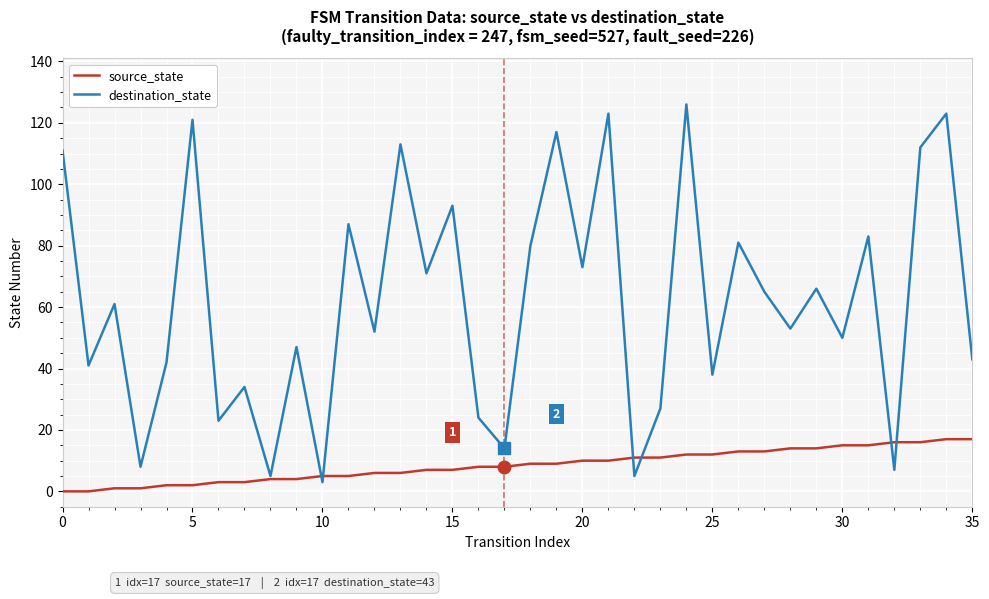

Which series has the largest total across all categories?

destination_state